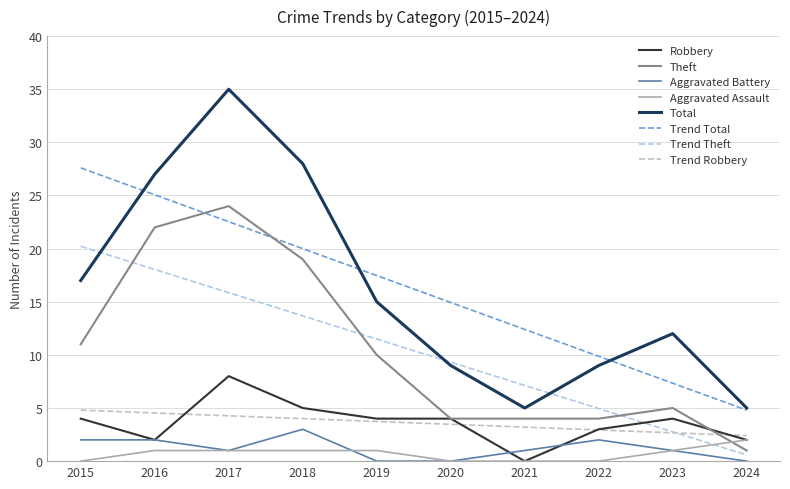

True or false: Aggravated Assault has a value of 0.4 at 2024.

False